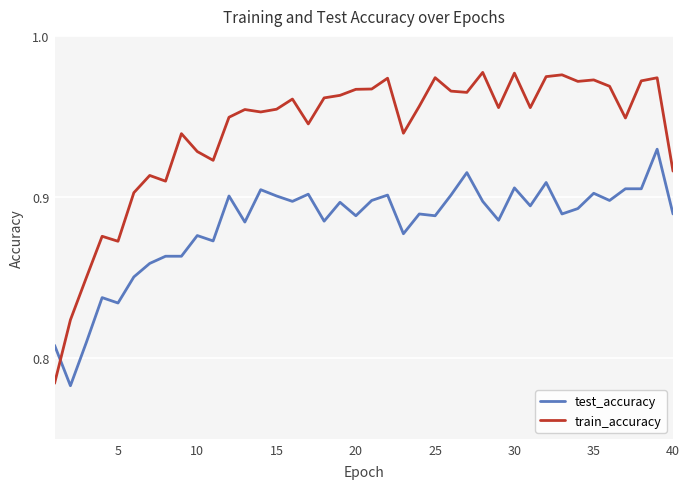

Rank the series by their average value, from highest to lowest.

train_accuracy, test_accuracy